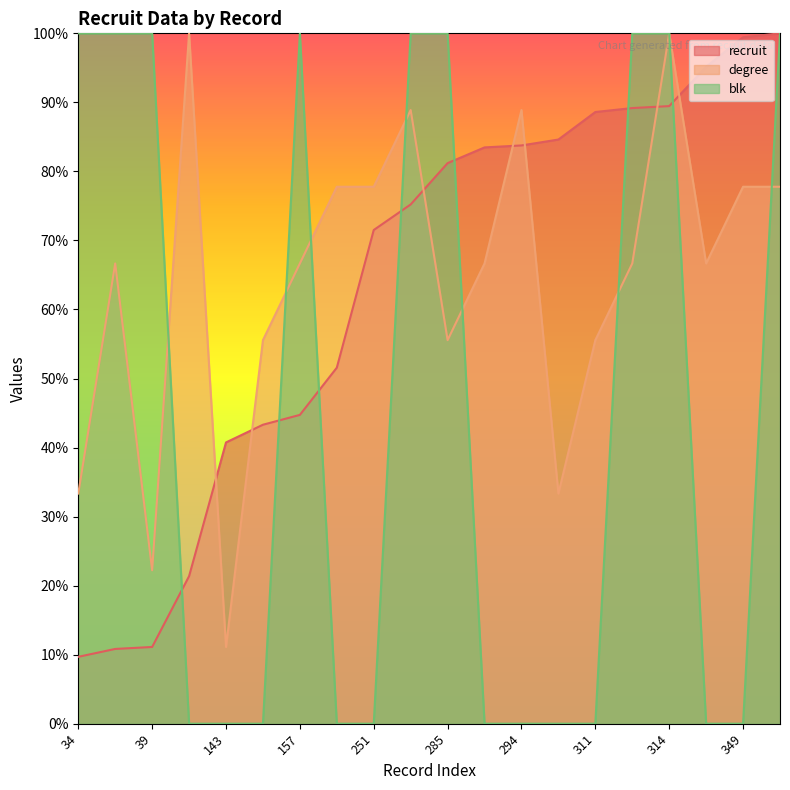

Reading right to left, what are all the values shown in this chart?

recruit: 351=100.0	349=99.4	334=95.2	314=89.5	313=89.2	311=88.6	297=84.6	294=83.8	293=83.5	285=81.2	264=75.2	251=71.5	181=51.6	157=44.7	152=43.3	143=40.7	75=21.4	39=11.1	38=10.8	34=9.7
degree: 351=77.8	349=77.8	334=66.7	314=100.0	313=66.7	311=55.6	297=33.3	294=88.9	293=66.7	285=55.6	264=88.9	251=77.8	181=77.8	157=66.7	152=55.6	143=11.1	75=100.0	39=22.2	38=66.7	34=33.3
blk: 351=100.0	349=0.0	334=0.0	314=100.0	313=100.0	311=0.0	297=0.0	294=0.0	293=0.0	285=100.0	264=100.0	251=0.0	181=0.0	157=100.0	152=0.0	143=0.0	75=0.0	39=100.0	38=100.0	34=100.0